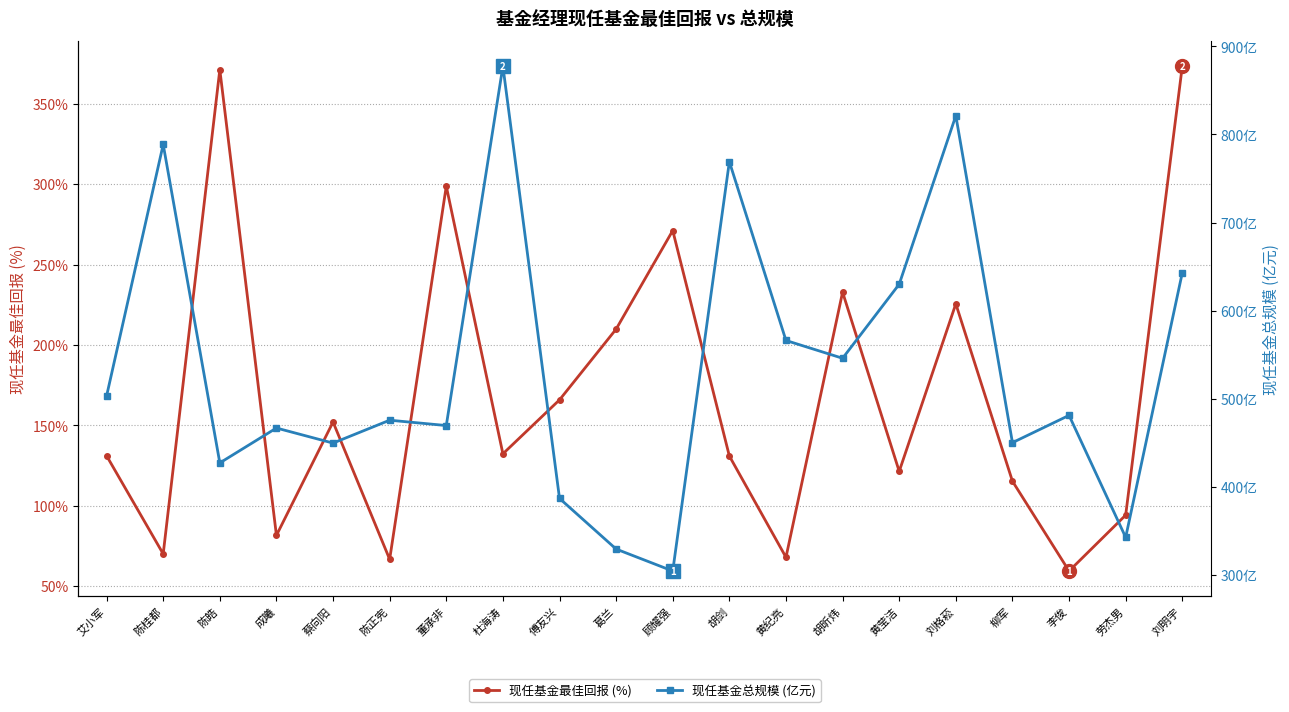

What is the maximum value shown in the chart?

877.6